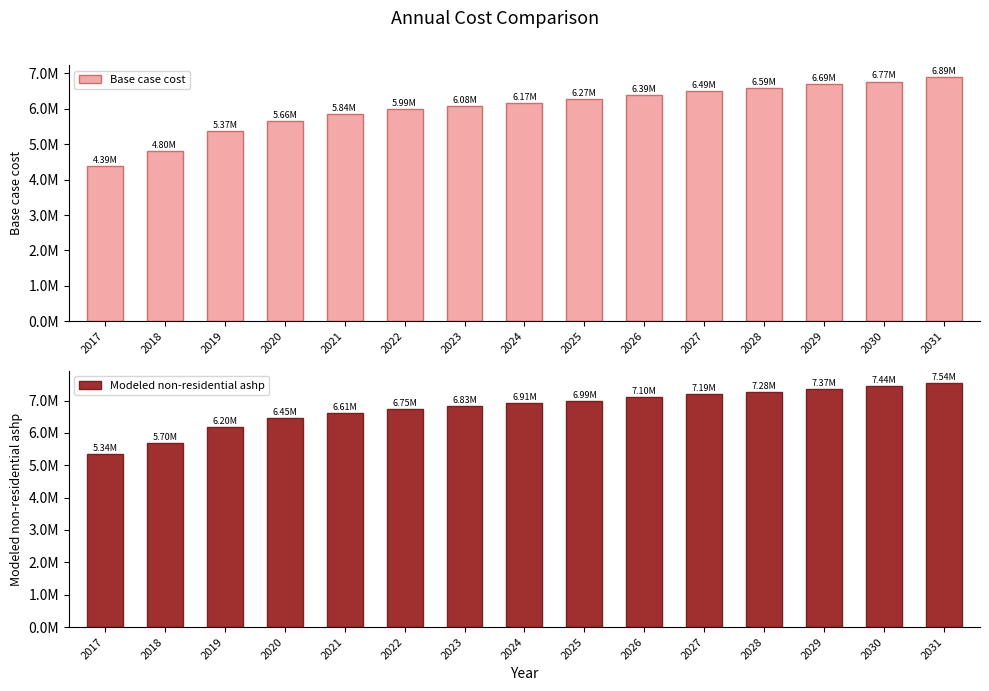

How many bars are there in total?

30